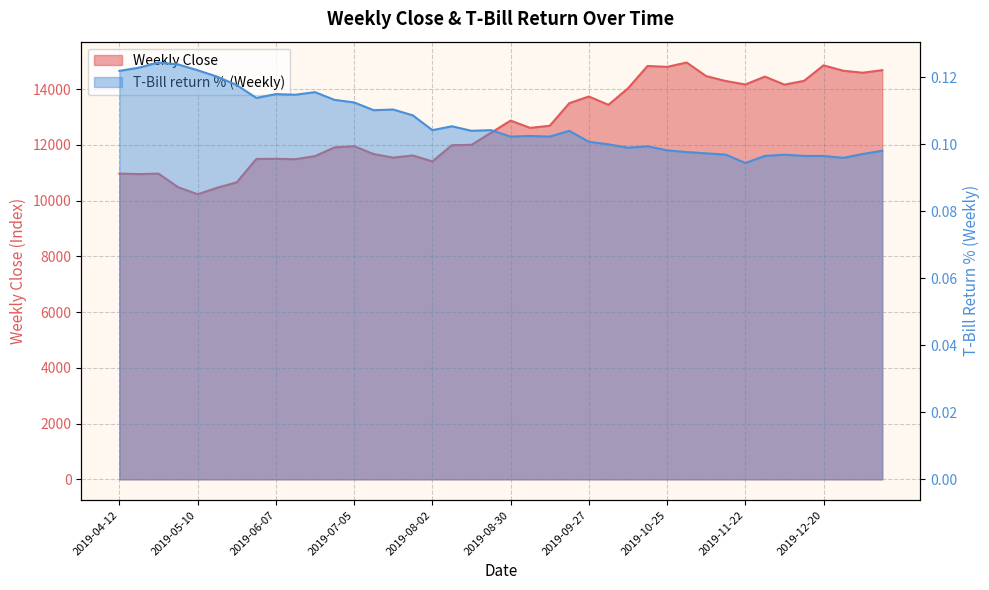

What are all the series names shown in the legend?

Weekly Close, T-Bill return % (Weekly)